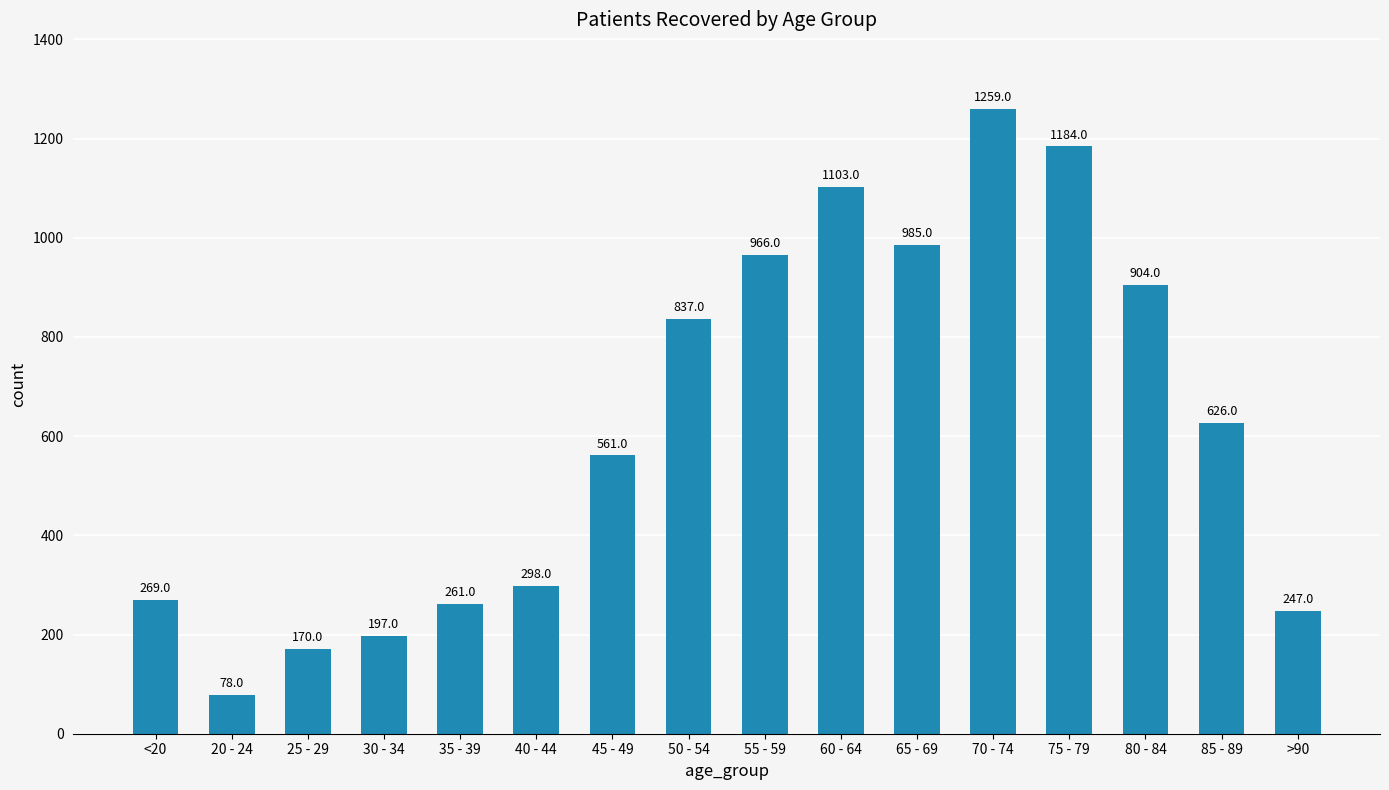

Reading left to right, transcribe all the data shown in this chart.

<20=269	20 - 24=78	25 - 29=170	30 - 34=197	35 - 39=261	40 - 44=298	45 - 49=561	50 - 54=837	55 - 59=966	60 - 64=1103	65 - 69=985	70 - 74=1259	75 - 79=1184	80 - 84=904	85 - 89=626	>90=247